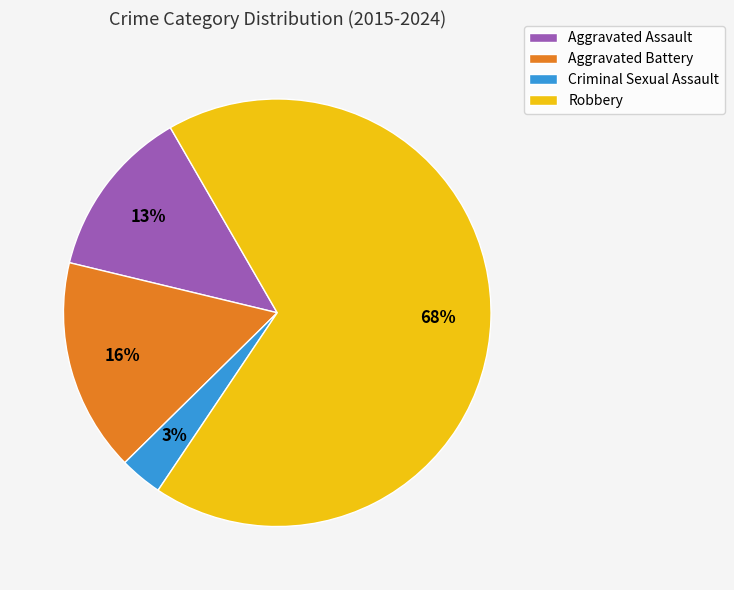

Which slice represents more than half of the pie?

Robbery